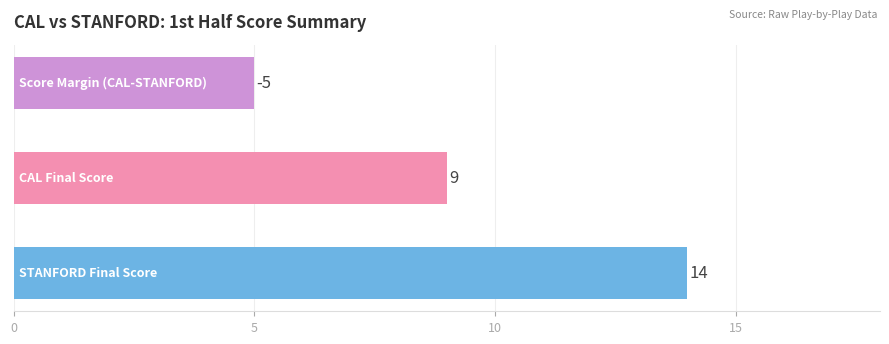

Reading top to bottom, list all the values displayed in this chart.

5	9	14